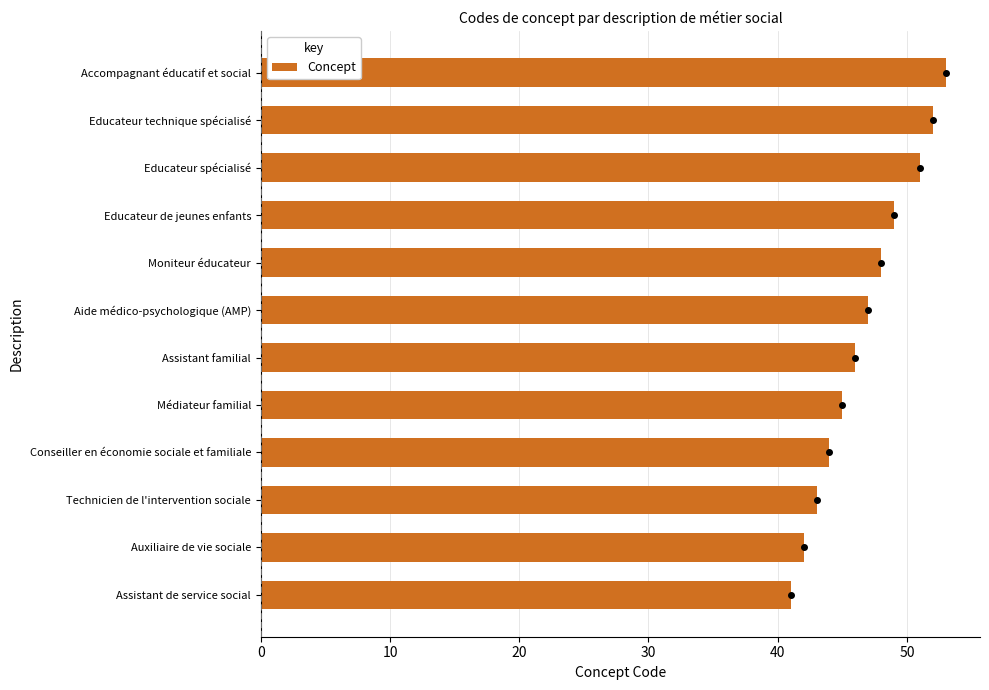

What value does the data have at Accompagnant éducatif et social?

53